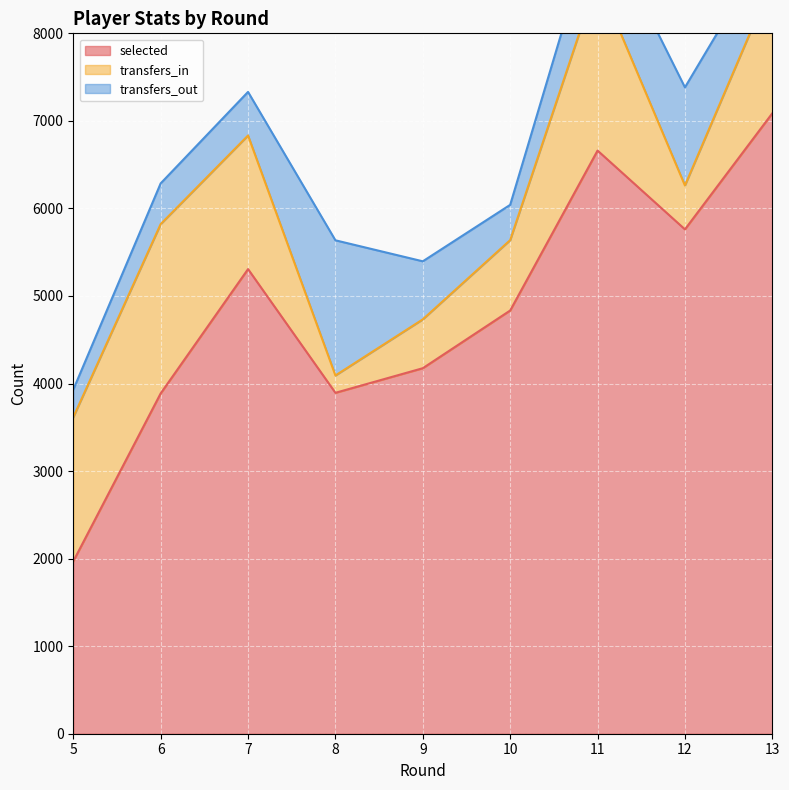

What is the value of the selected point at the 1st from the left?

1969